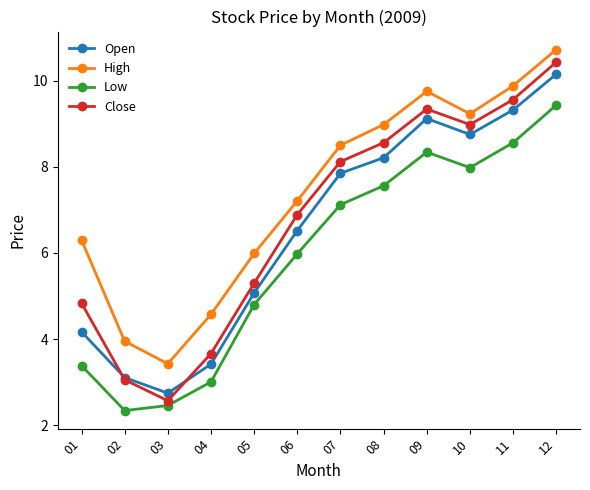

What is the difference between the second highest and minimum values in the Low series?

6.2